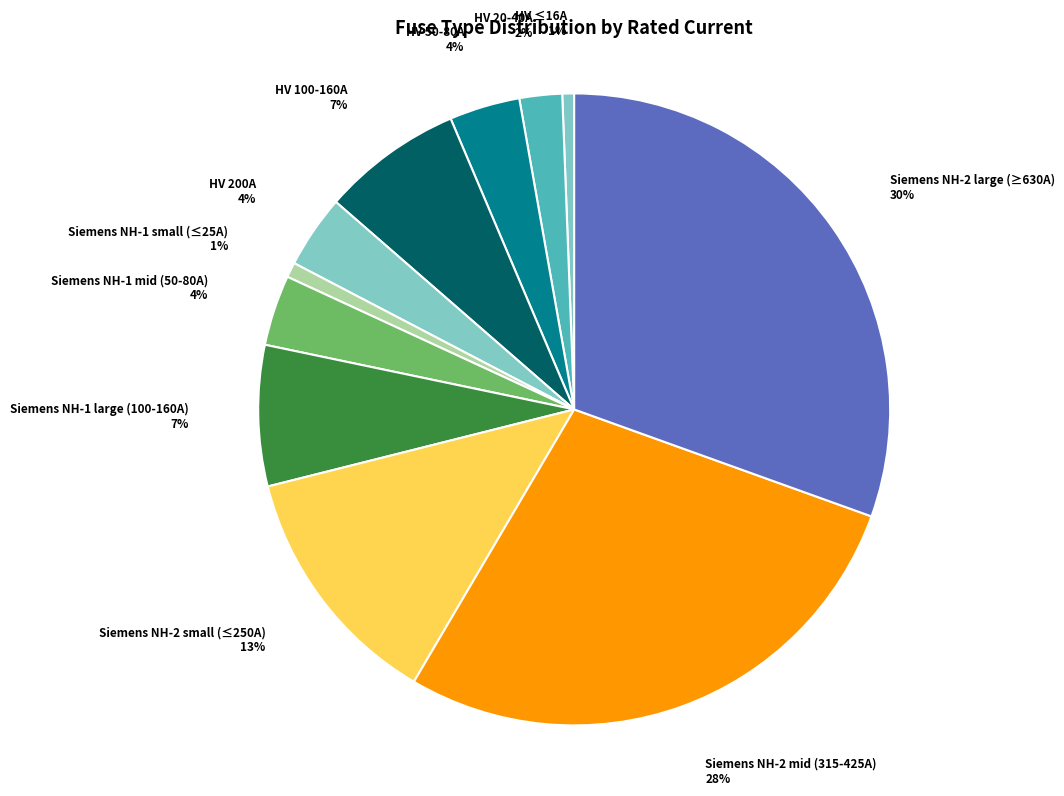

To the nearest percent, what is the average slice percentage?

9%